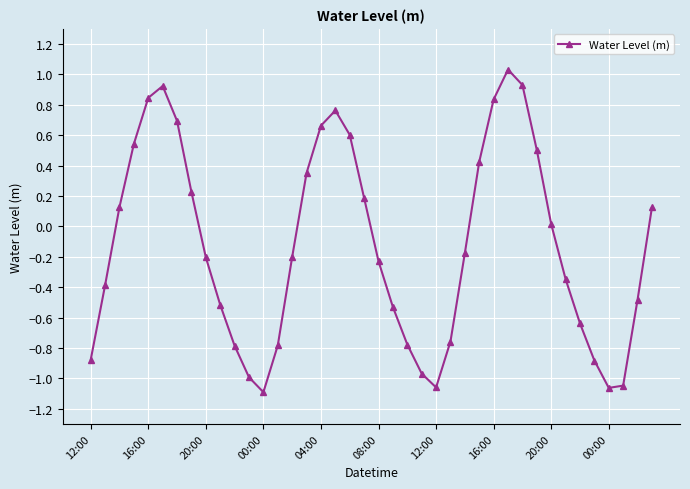

What is the average value?

-0.1